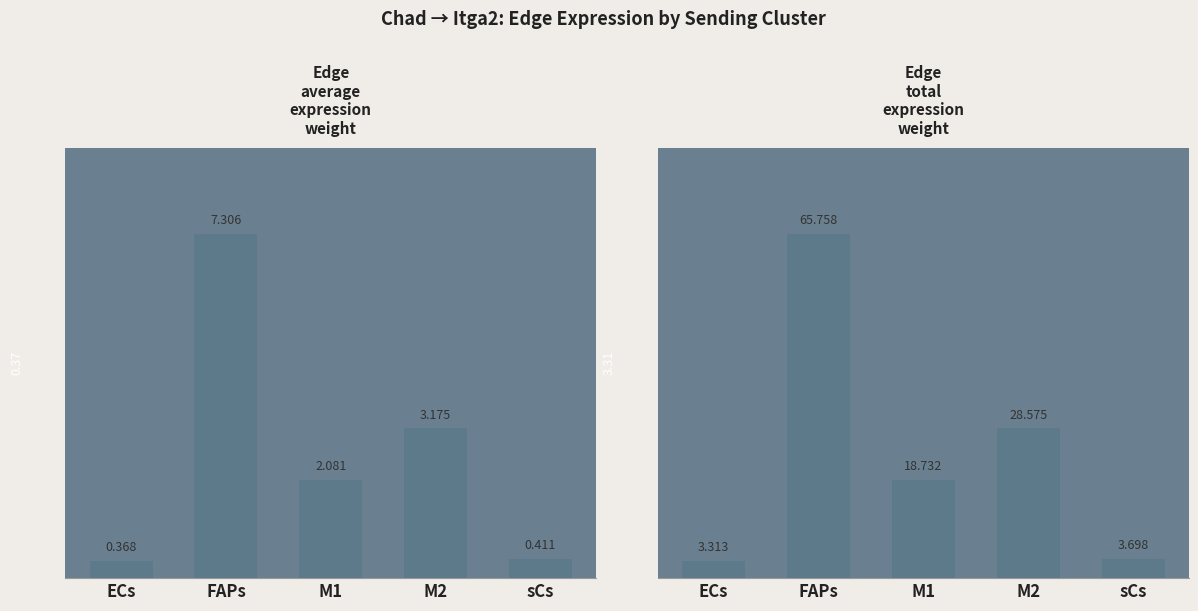

At M2, list the series in order from largest to smallest.

Edge total expression weight, Edge average expression weight